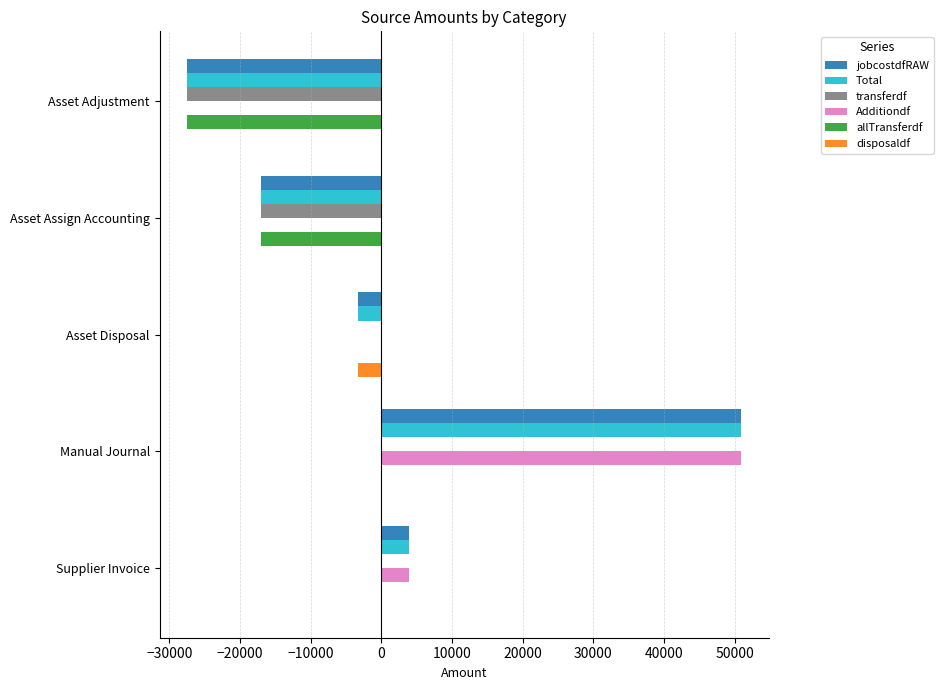

At which category is the sum across all series the highest?

Manual Journal